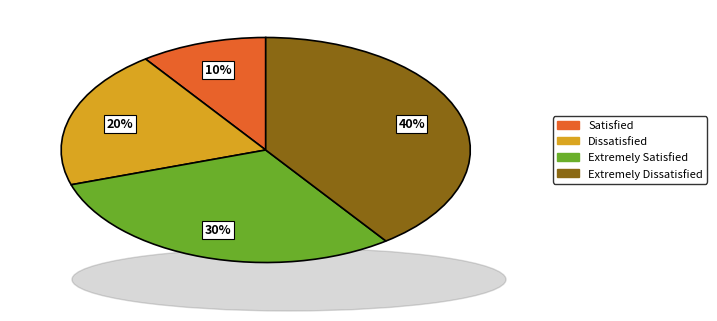

To the nearest percent, what percentage of the pie is Satisfied?

10%